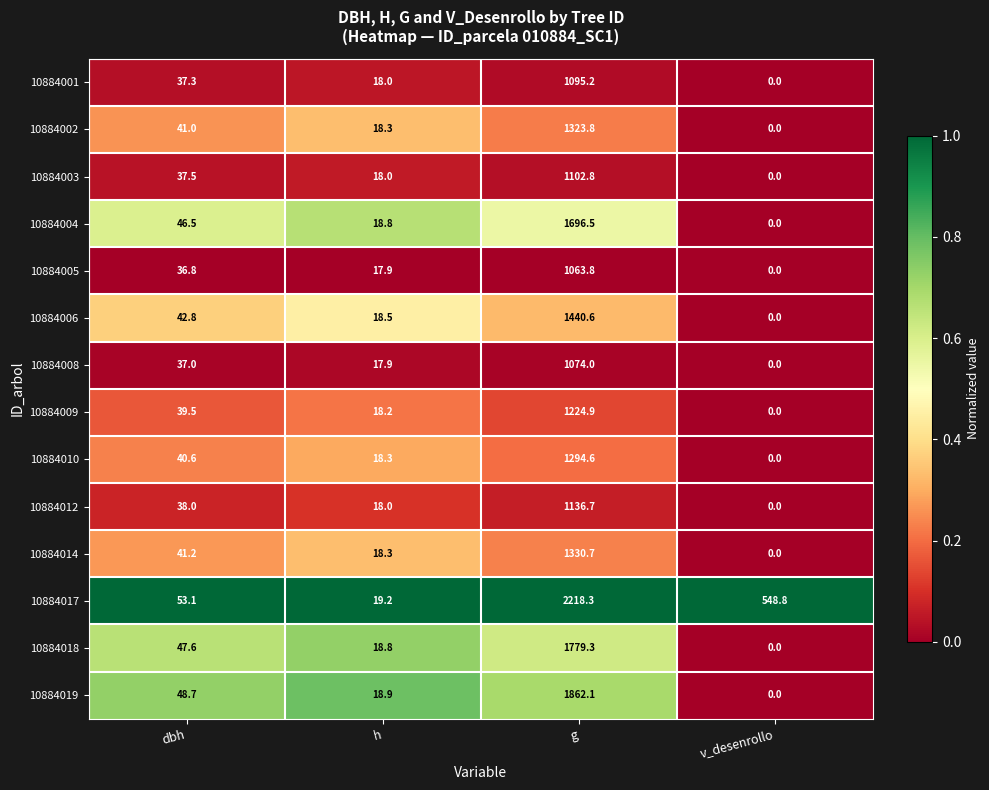

Which series has the largest range (max minus min)?

10884017